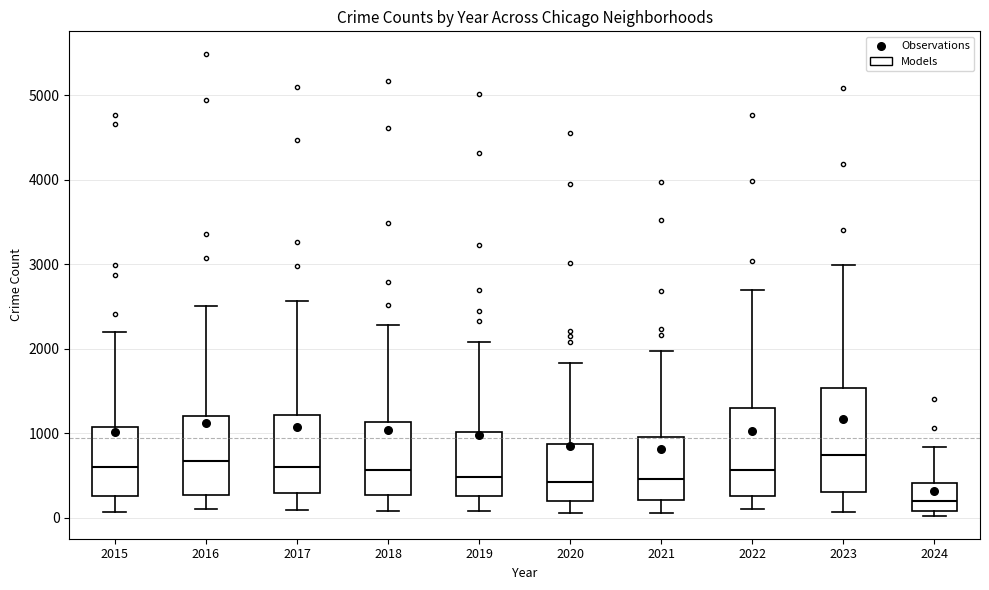

Reading left to right, transcribe this box plot: for each box, give where its median line is, the range the box spans, and where its two whiskers end, as read against the y-axis. The values are not printed on the chart, so give them approximately, as read against the axis.

2015: median 600, box 300 to 1100, whiskers 100 to 2200
2016: median 700, box 300 to 1200, whiskers 100 to 2500
2017: median 600, box 300 to 1200, whiskers 100 to 2600
2018: median 600, box 300 to 1100, whiskers 100 to 2300
2019: median 500, box 300 to 1000, whiskers 100 to 2100
2020: median 400, box 200 to 900, whiskers 100 to 1800
2021: median 500, box 200 to 900, whiskers 100 to 2000
2022: median 600, box 300 to 1300, whiskers 100 to 2700
2023: median 700, box 300 to 1500, whiskers 100 to 3000
2024: median 200, box 100 to 400, whiskers 0 to 800